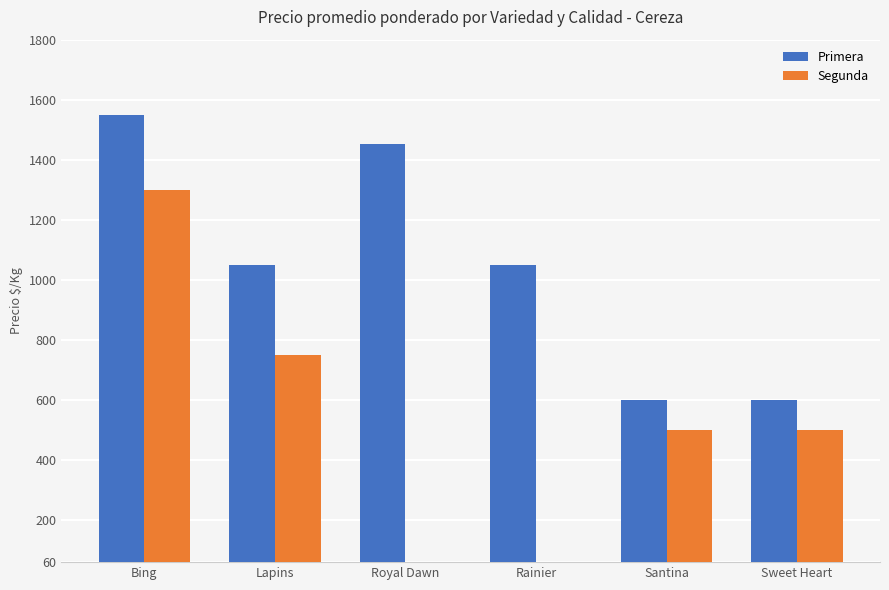

What is the greatest value displayed?

1550